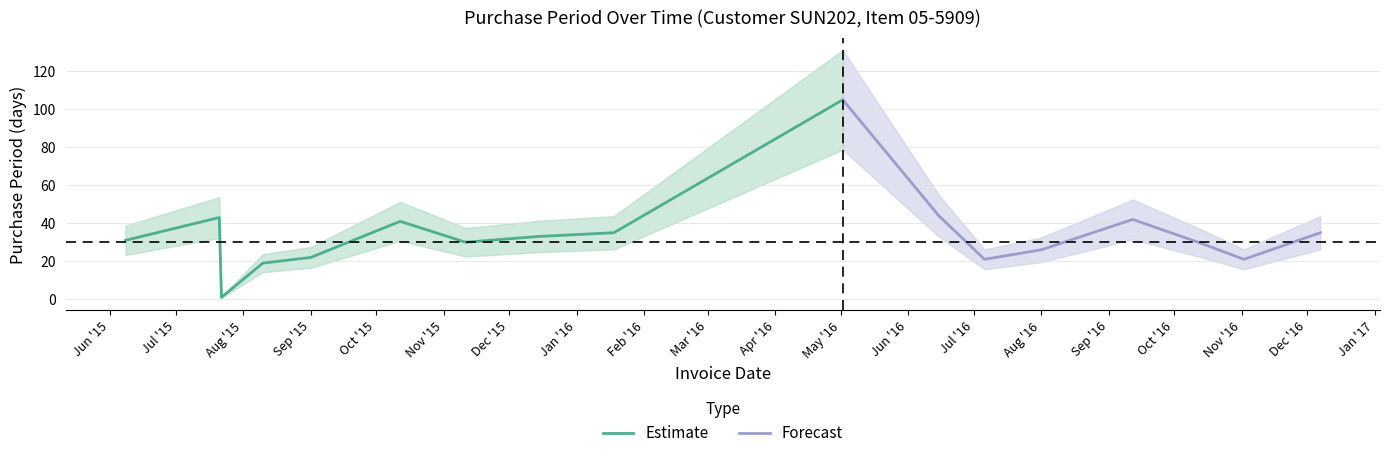

What is the difference between the values at 2015-12-14 and 2015-09-01?

11